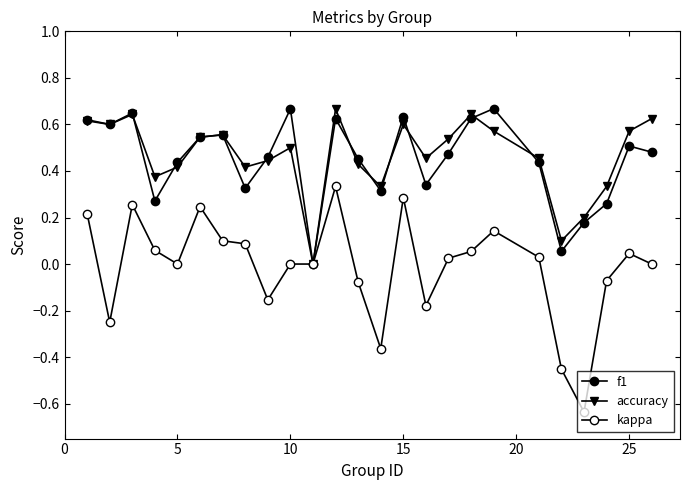

How many lines are shown in the chart?

3